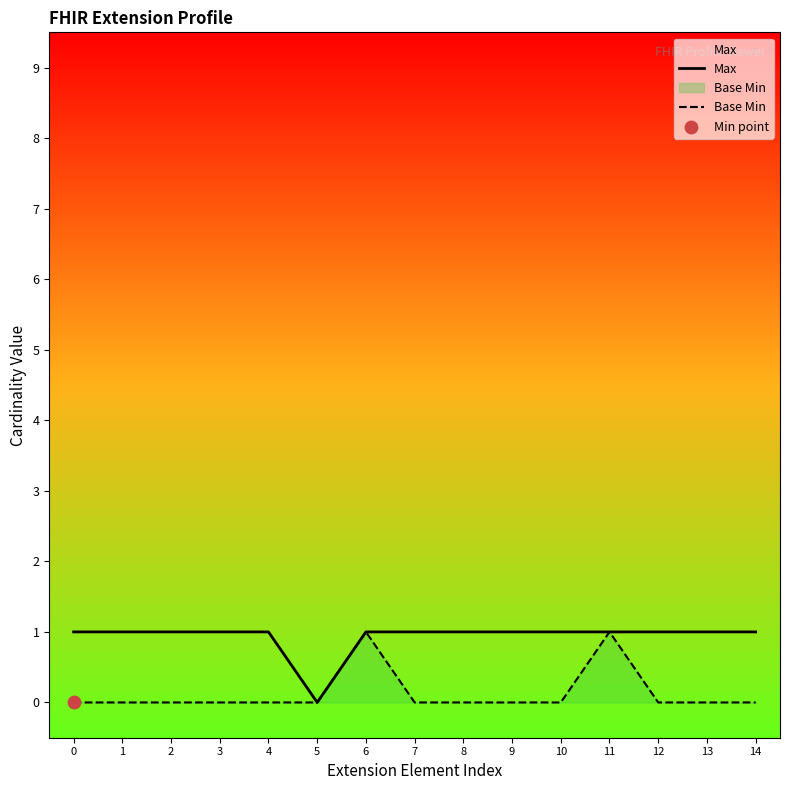

Which series reaches the maximum Y coordinate?

Max